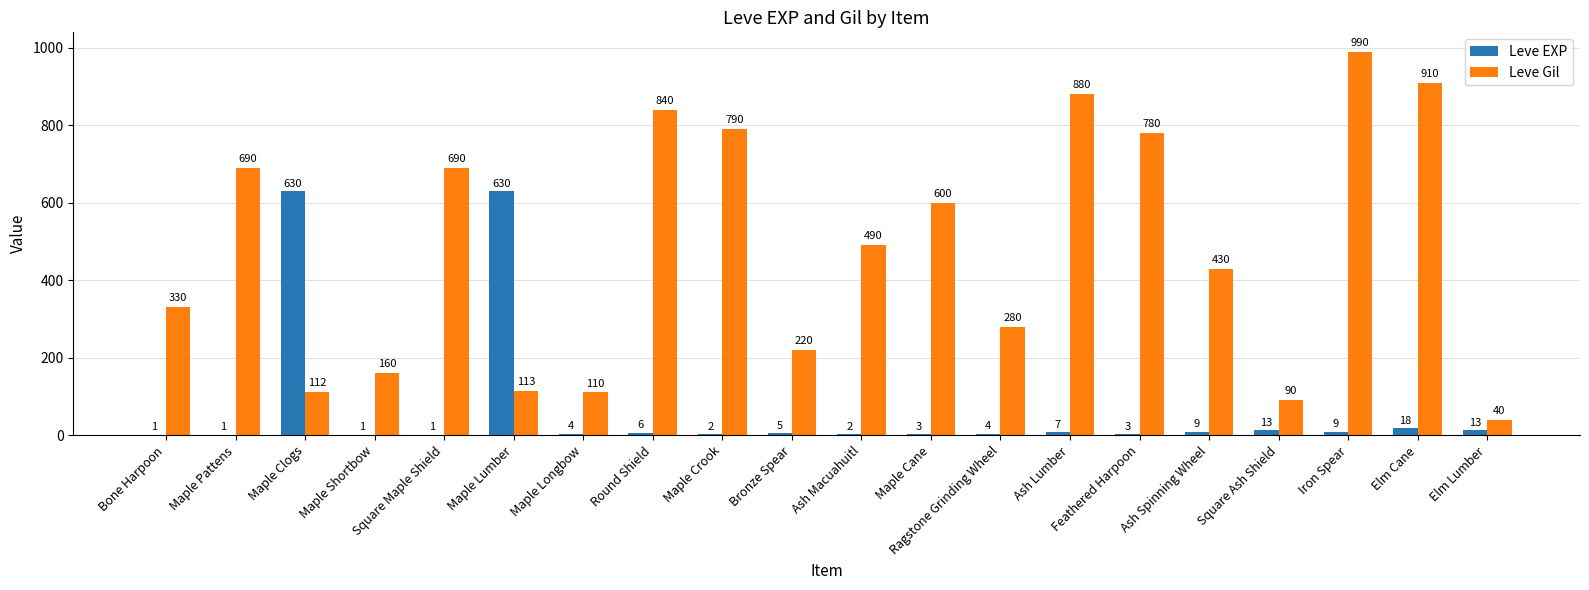

At which category does the chart reach its peak across all series?

Iron Spear